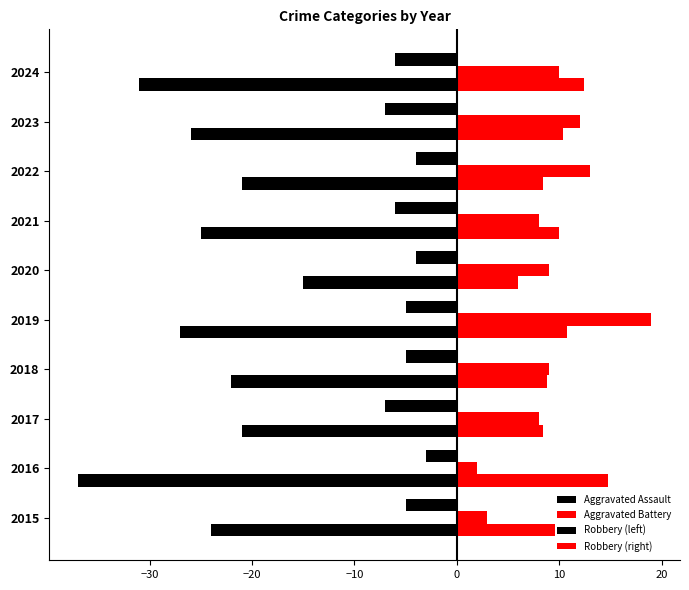

What is the lowest value of the Aggravated Battery series?

2.0